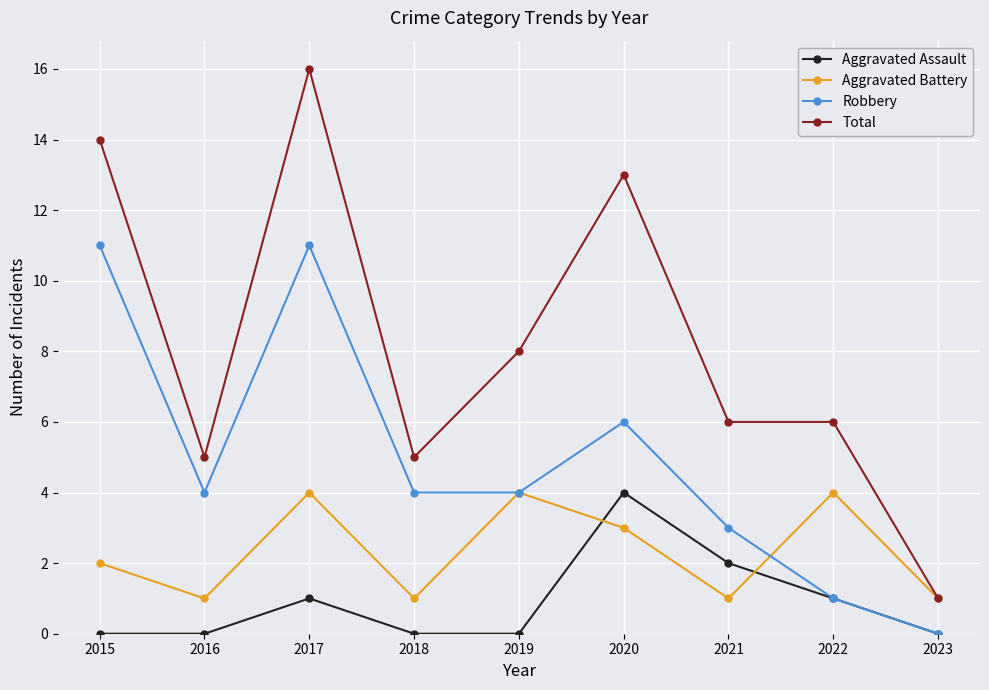

At which category is the sum across all series the highest?

2017